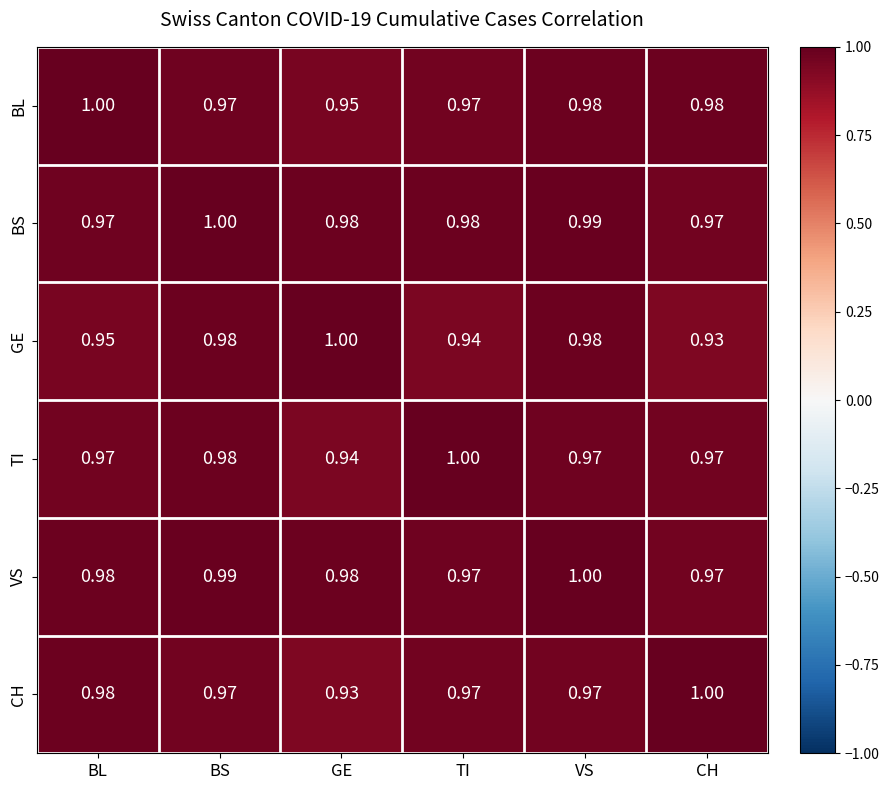

Is the value of BS at BL greater than the value of TI at GE?

Yes